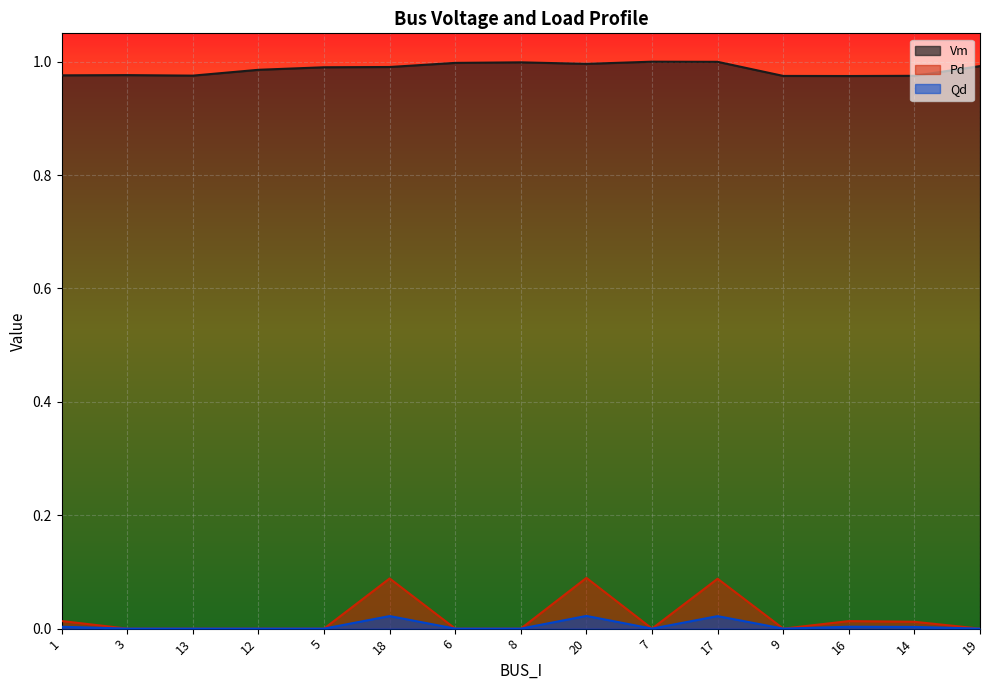

At how many categories does at least one series exceed 0?

15